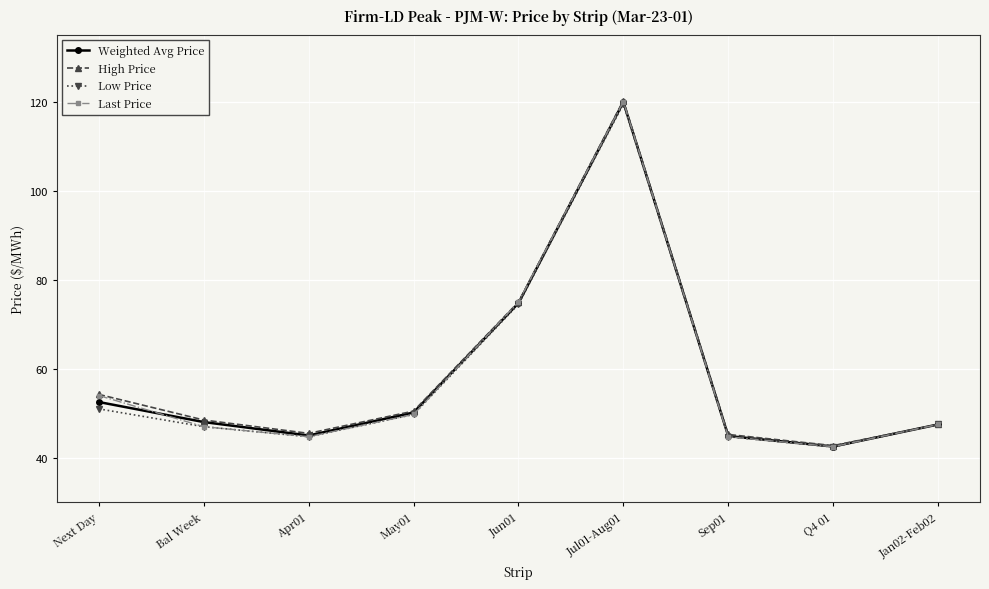

What is the total value across all series at Jan02-Feb02?

190.0